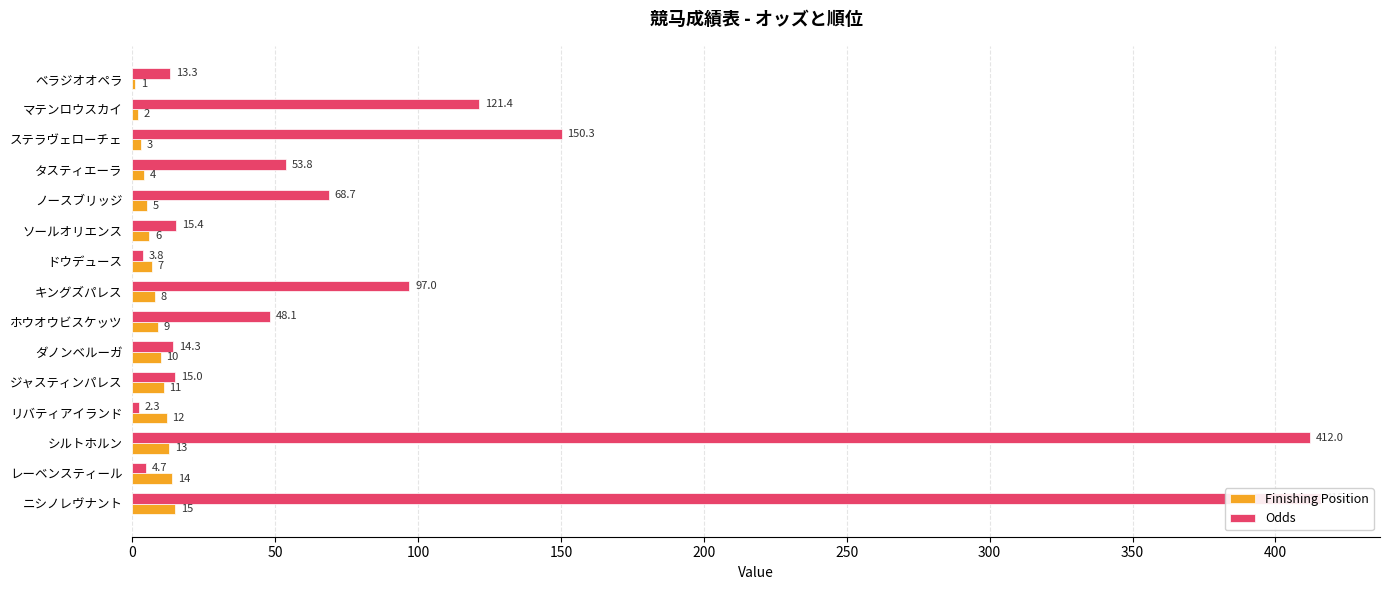

Rank the series by their average value, from lowest to highest.

Finishing Position, Odds